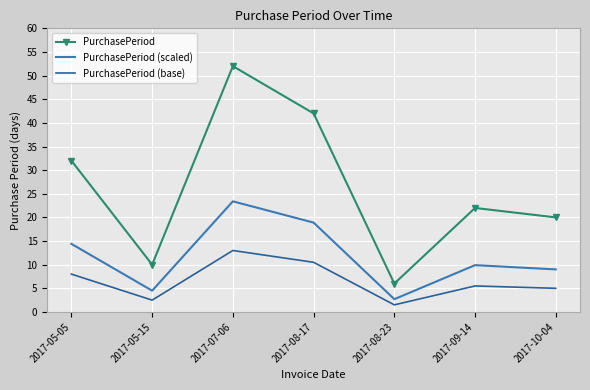

How many series are shown in this chart?

3